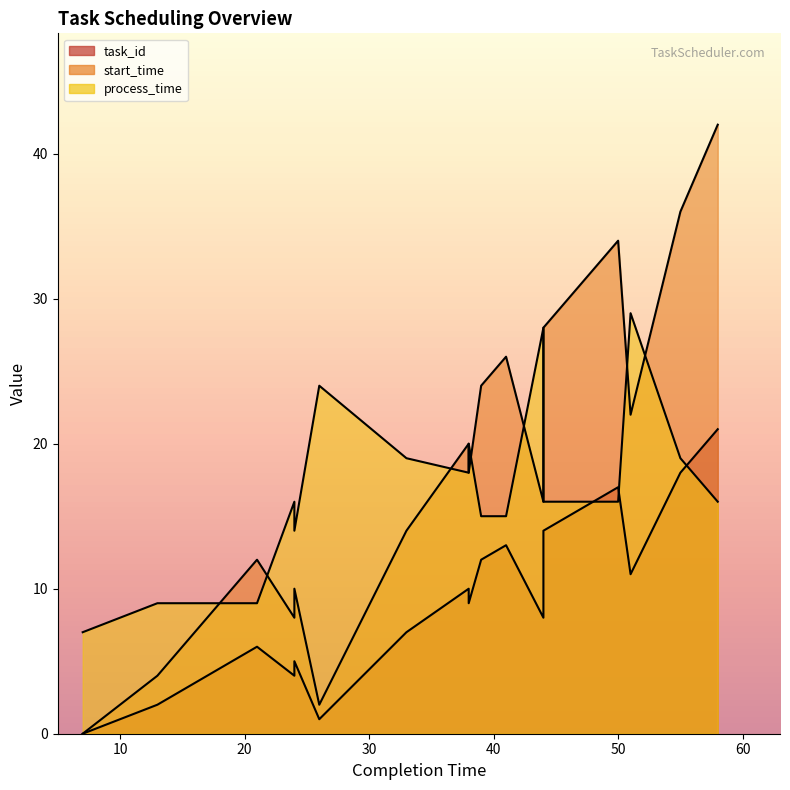

How many lines are shown in the chart?

3